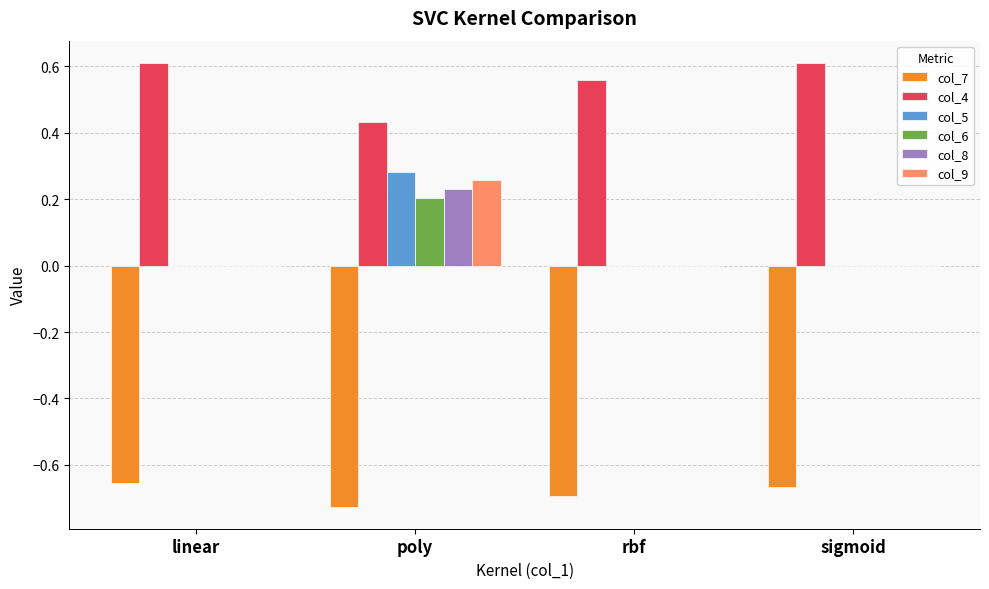

Which series has the largest total across all categories?

col_4